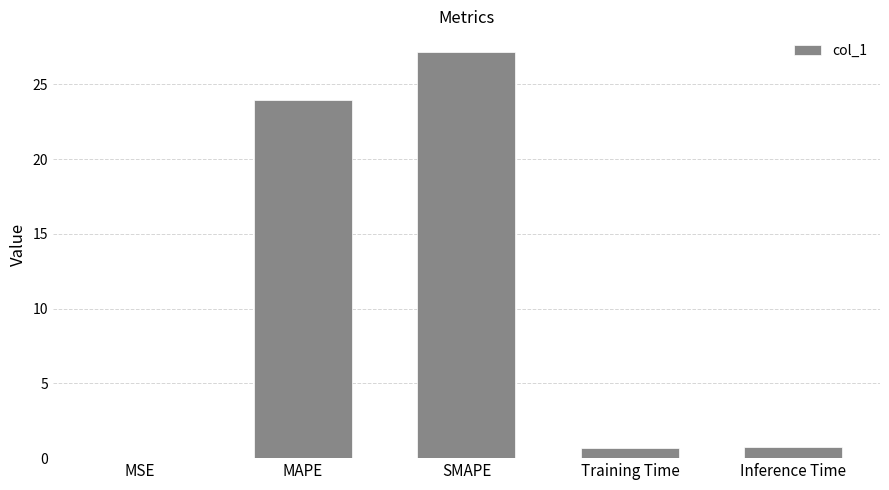

Are the bars horizontal?

No